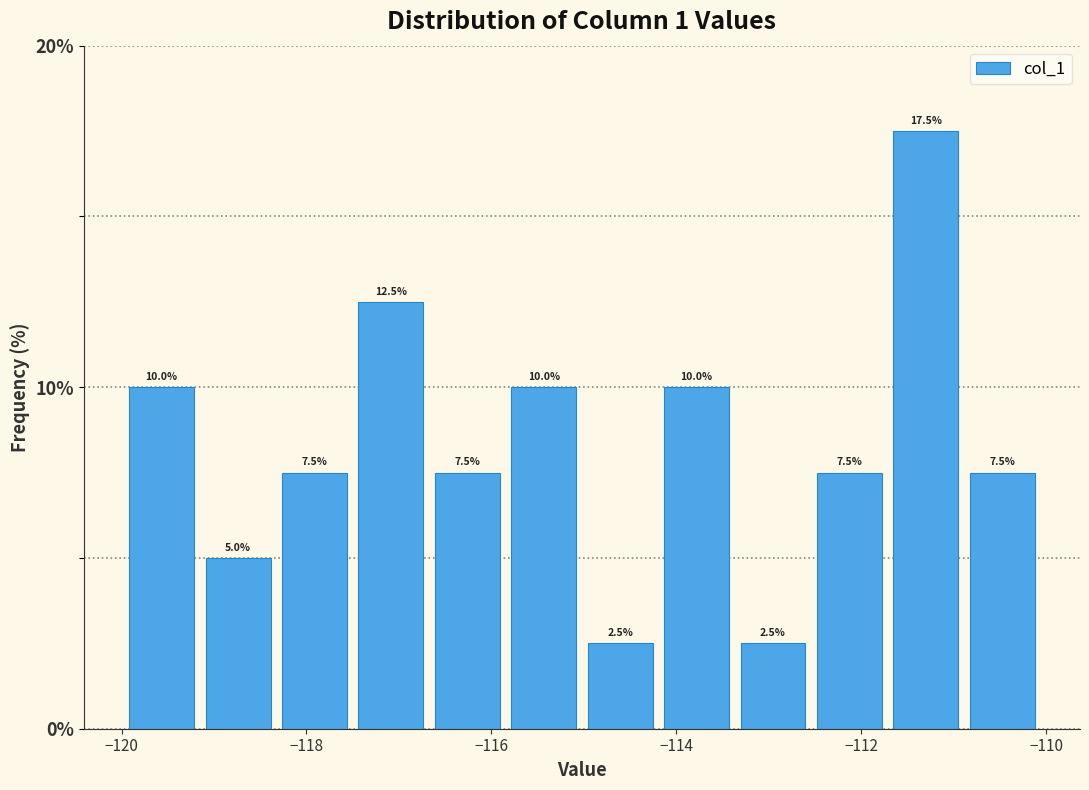

What is the height of the bar covering -113.4 to -112.6 on the x-axis? The bar edges are not printed on the chart, so give them approximately, as read against the axis.

2.5